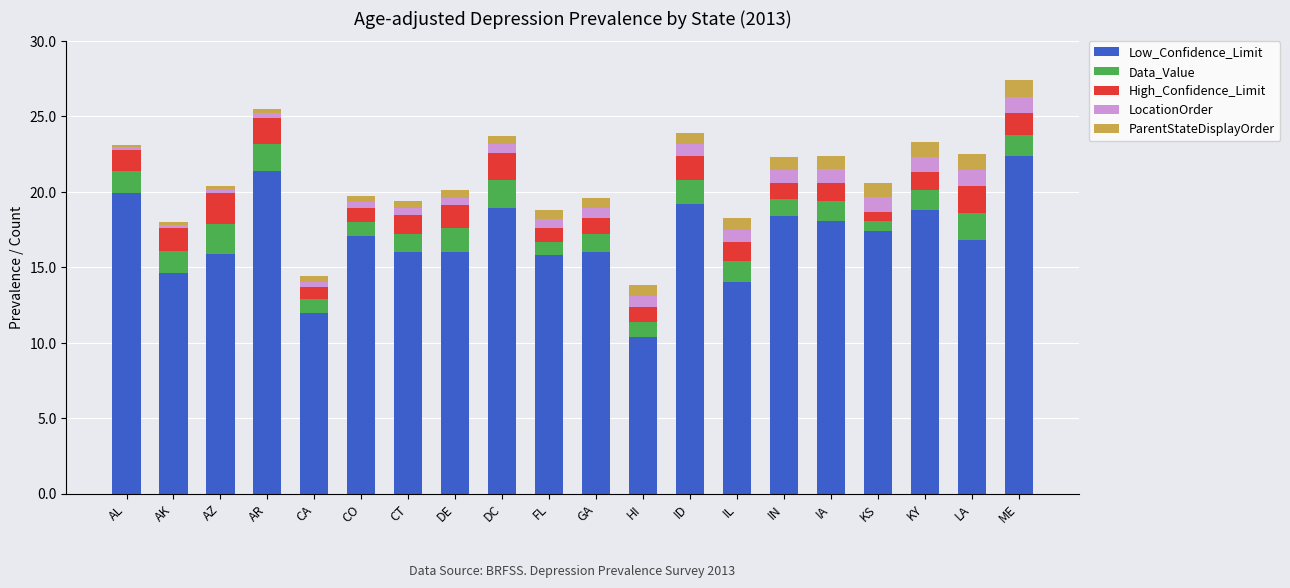

What are all the series names shown in the legend?

Low_Confidence_Limit, Data_Value, High_Confidence_Limit, LocationOrder, ParentStateDisplayOrder